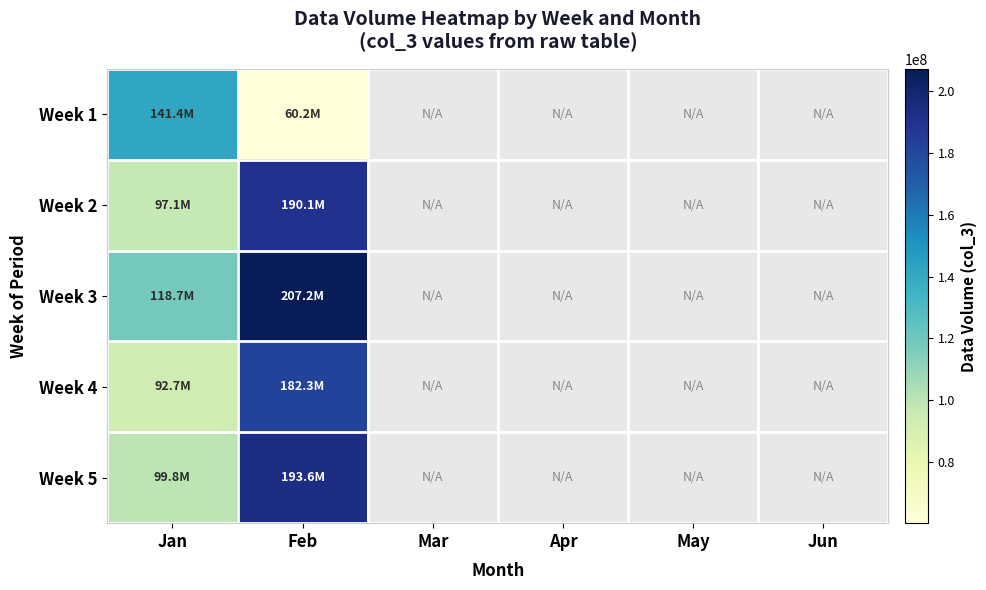

Which category has the highest value in the Week 5 series?

Feb